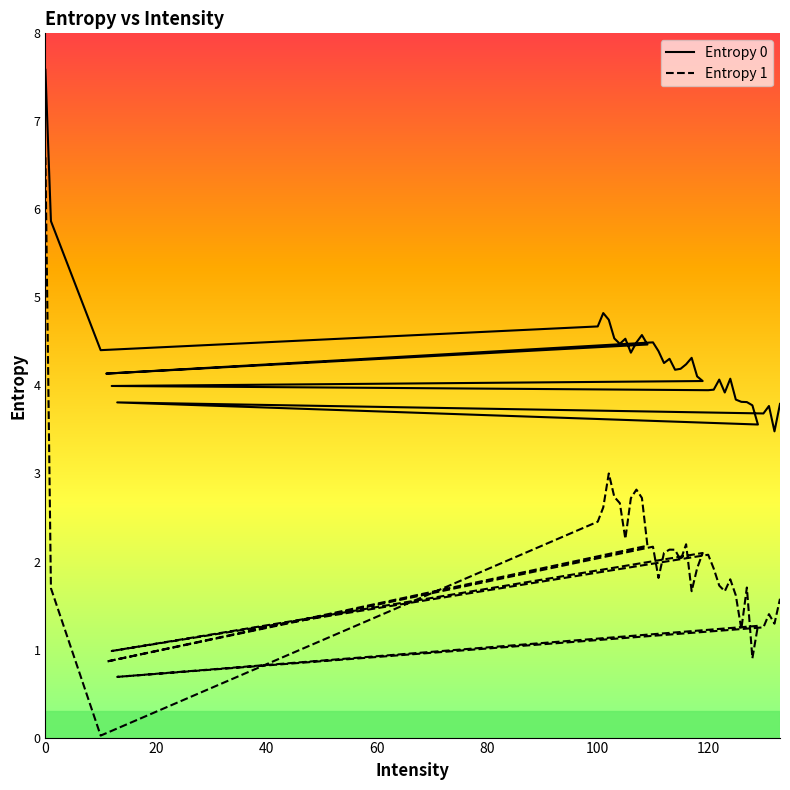

What is the spread (max minus min) of values at 120?

1.8